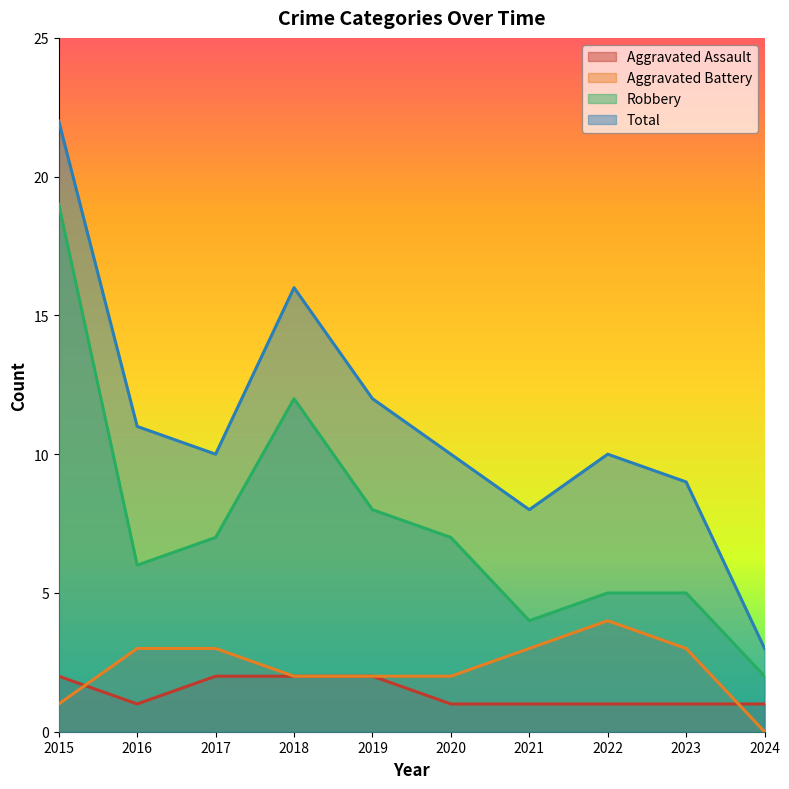

At how many categories does at least one series exceed 16?

1